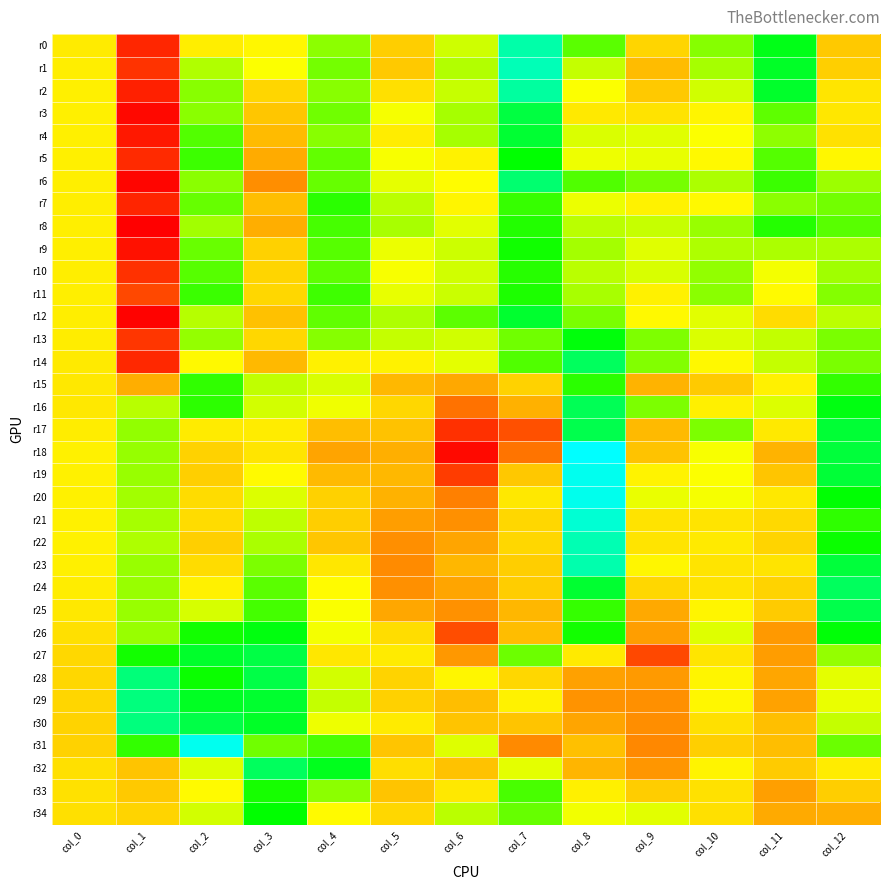

Reading left to right, transcribe all the data shown in this chart.

r0: col_0=-9.7	col_1=-39.6	col_2=-9.3	col_3=-7.8	col_4=2.2	col_5=-14.6	col_6=-2.8	col_7=25.4	col_8=5.9	col_9=-13.5	col_10=2.5	col_11=14.6	col_12=-15.4
r1: col_0=-9.3	col_1=-37.9	col_2=-0.5	col_3=-6.3	col_4=4.0	col_5=-15.5	col_6=-0.7	col_7=26.4	col_8=-2.1	col_9=-17.7	col_10=0.2	col_11=15.7	col_12=-14.4
r2: col_0=-9.0	col_1=-40.3	col_2=2.5	col_3=-13.4	col_4=2.4	col_5=-11.7	col_6=-2.2	col_7=24.7	col_8=-6.3	col_9=-15.4	col_10=-3.0	col_11=16.0	col_12=-10.8
r3: col_0=-8.9	col_1=-43.7	col_2=2.3	col_3=-15.9	col_4=4.2	col_5=-5.8	col_6=0.2	col_7=17.6	col_8=-10.1	col_9=-11.0	col_10=-8.1	col_11=5.6	col_12=-10.5
r4: col_0=-9.0	col_1=-41.6	col_2=6.5	col_3=-17.9	col_4=2.5	col_5=-9.4	col_6=0.1	col_7=16.5	col_8=-3.6	col_9=-4.1	col_10=-6.3	col_11=1.9	col_12=-11.5
r5: col_0=-9.0	col_1=-39.0	col_2=8.2	col_3=-20.6	col_4=5.3	col_5=-5.9	col_6=-8.5	col_7=12.9	col_8=-5.2	col_9=-4.8	col_10=-7.5	col_11=6.4	col_12=-7.7
r6: col_0=-9.1	col_1=-44.2	col_2=2.3	col_3=-25.4	col_4=4.9	col_5=-4.6	col_6=-6.8	col_7=21.1	col_8=6.7	col_9=3.7	col_10=-0.3	col_11=8.3	col_12=0.9
r7: col_0=-9.3	col_1=-39.8	col_2=5.1	col_3=-17.3	col_4=9.5	col_5=-1.3	col_6=-8.1	col_7=8.6	col_8=-5.0	col_9=-8.5	col_10=-7.4	col_11=2.3	col_12=4.1
r8: col_0=-9.2	col_1=-45.4	col_2=0.5	col_3=-19.9	col_4=7.3	col_5=0.0	col_6=-4.3	col_7=10.1	col_8=-1.4	col_9=-2.2	col_10=1.3	col_11=10.0	col_12=6.1
r9: col_0=-9.1	col_1=-42.5	col_2=4.9	col_3=-14.1	col_4=6.2	col_5=-5.0	col_6=-2.7	col_7=11.5	col_8=0.4	col_9=-4.2	col_10=-0.5	col_11=-0.2	col_12=-0.3
r10: col_0=-9.3	col_1=-38.2	col_2=6.1	col_3=-13.5	col_4=5.5	col_5=-5.9	col_6=-3.0	col_7=9.8	col_8=-1.3	col_9=-3.5	col_10=1.7	col_11=-5.6	col_12=0.7
r11: col_0=-9.1	col_1=-35.0	col_2=8.3	col_3=-13.0	col_4=8.0	col_5=-4.8	col_6=-2.5	col_7=10.6	col_8=0.0	col_9=-8.9	col_10=2.3	col_11=-7.3	col_12=2.7
r12: col_0=-9.3	col_1=-44.6	col_2=-0.9	col_3=-16.8	col_4=5.5	col_5=-0.5	col_6=5.8	col_7=16.3	col_8=3.5	col_9=-7.5	col_10=-4.4	col_11=-12.4	col_12=-1.4
r13: col_0=-9.4	col_1=-37.4	col_2=1.6	col_3=-13.0	col_4=2.5	col_5=-2.1	col_6=-3.0	col_7=4.3	col_8=13.6	col_9=3.3	col_10=-3.7	col_11=-2.0	col_12=3.5
r14: col_0=-9.8	col_1=-39.4	col_2=-7.5	col_3=-18.1	col_4=-8.8	col_5=-8.6	col_6=-4.5	col_7=6.7	col_8=19.7	col_9=3.0	col_10=-7.6	col_11=-2.1	col_12=3.6
r15: col_0=-10.3	col_1=-20.0	col_2=9.0	col_3=-1.8	col_4=-3.5	col_5=-18.3	col_6=-21.0	col_7=-14.0	col_8=9.6	col_9=-19.2	col_10=-15.3	col_11=-8.6	col_12=8.9
r16: col_0=-10.4	col_1=-1.1	col_2=9.3	col_3=-3.2	col_4=-5.4	col_5=-13.0	col_6=-29.3	col_7=-19.5	col_8=19.2	col_9=3.3	col_10=-9.0	col_11=-3.8	col_12=14.1
r17: col_0=-9.4	col_1=1.7	col_2=-9.8	col_3=-9.5	col_4=-17.2	col_5=-16.6	col_6=-38.3	col_7=-33.9	col_8=18.5	col_9=-18.0	col_10=3.3	col_11=-10.0	col_12=16.7
r18: col_0=-8.8	col_1=1.3	col_2=-14.0	col_3=-10.9	col_4=-21.6	col_5=-19.8	col_6=-43.6	col_7=-29.0	col_8=32.0	col_9=-16.5	col_10=-6.0	col_11=-19.2	col_12=17.1
r19: col_0=-8.8	col_1=1.2	col_2=-14.4	col_3=-7.2	col_4=-18.0	col_5=-18.4	col_6=-36.7	col_7=-15.5	col_8=30.7	col_9=-8.4	col_10=-6.3	col_11=-16.1	col_12=16.9
r20: col_0=-8.9	col_1=0.5	col_2=-12.4	col_3=-3.8	col_4=-14.2	col_5=-19.4	col_6=-27.4	col_7=-10.1	col_8=30.6	col_9=-4.9	col_10=-5.8	col_11=-10.1	col_12=12.9
r21: col_0=-8.8	col_1=0.2	col_2=-12.2	col_3=-1.5	col_4=-14.6	col_5=-22.7	col_6=-24.9	col_7=-13.0	col_8=28.6	col_9=-11.1	col_10=-11.0	col_11=-12.7	col_12=9.2
r22: col_0=-8.8	col_1=-0.4	col_2=-14.4	col_3=-0.2	col_4=-15.9	col_5=-25.3	col_6=-21.5	col_7=-13.1	col_8=26.3	col_9=-11.0	col_10=-9.9	col_11=-13.6	col_12=11.9
r23: col_0=-8.9	col_1=1.2	col_2=-12.3	col_3=3.4	col_4=-10.5	col_5=-25.8	col_6=-18.5	col_7=-14.5	col_8=25.8	col_9=-7.9	col_10=-10.9	col_11=-11.0	col_12=17.3
r24: col_0=-9.4	col_1=1.2	col_2=-8.6	col_3=5.9	col_4=-7.0	col_5=-24.9	col_6=-21.5	col_7=-14.8	col_8=16.5	col_9=-13.1	col_10=-11.1	col_11=-13.8	col_12=19.8
r25: col_0=-10.3	col_1=1.2	col_2=-3.4	col_3=7.6	col_4=-6.1	col_5=-21.2	col_6=-24.8	col_7=-18.4	col_8=8.7	col_9=-20.9	col_10=-8.1	col_11=-15.1	col_12=18.4
r26: col_0=-11.6	col_1=1.3	col_2=11.3	col_3=13.8	col_4=-5.7	col_5=-12.1	col_6=-34.3	col_7=-17.4	col_8=11.4	col_9=-22.7	col_10=-4.0	col_11=-23.4	col_12=13.2
r27: col_0=-12.9	col_1=11.4	col_2=15.9	col_3=18.0	col_4=-10.6	col_5=-9.7	col_6=-23.7	col_7=4.6	col_8=-9.8	col_9=-35.0	col_10=-10.7	col_11=-22.8	col_12=1.5
r28: col_0=-13.1	col_1=21.9	col_2=11.9	col_3=18.0	col_4=-3.1	col_5=-13.7	col_6=-7.9	col_7=-13.0	col_8=-22.2	col_9=-23.2	col_10=-8.1	col_11=-21.3	col_12=-4.4
r29: col_0=-13.4	col_1=22.2	col_2=15.4	col_3=16.3	col_4=-2.0	col_5=-14.1	col_6=-17.3	col_7=-8.5	col_8=-24.4	col_9=-24.9	col_10=-7.8	col_11=-21.9	col_12=-4.9
r30: col_0=-13.7	col_1=22.2	col_2=18.1	col_3=15.7	col_4=-5.2	col_5=-9.7	col_6=-16.4	col_7=-16.4	col_8=-21.5	col_9=-25.3	col_10=-11.7	col_11=-17.1	col_12=-2.1
r31: col_0=-14.0	col_1=8.9	col_2=30.7	col_3=4.3	col_4=7.3	col_5=-16.1	col_6=-4.0	col_7=-26.0	col_8=-17.0	col_9=-26.3	col_10=-14.4	col_11=-17.3	col_12=4.7
r32: col_0=-11.7	col_1=-16.3	col_2=-4.0	col_3=19.7	col_4=14.9	col_5=-12.0	col_6=-16.6	col_7=-4.5	col_8=-18.7	col_9=-24.0	col_10=-8.2	col_11=-15.1	col_12=-9.6
r33: col_0=-11.3	col_1=-15.4	col_2=-7.2	col_3=11.0	col_4=2.1	col_5=-16.3	col_6=-10.1	col_7=7.3	col_8=-8.9	col_9=-14.9	col_10=-11.5	col_11=-22.5	col_12=-14.6
r34: col_0=-11.6	col_1=-13.7	col_2=-3.1	col_3=12.6	col_4=-7.2	col_5=-13.0	col_6=-1.4	col_7=5.0	col_8=-5.5	col_9=-4.4	col_10=-11.6	col_11=-20.8	col_12=-19.9